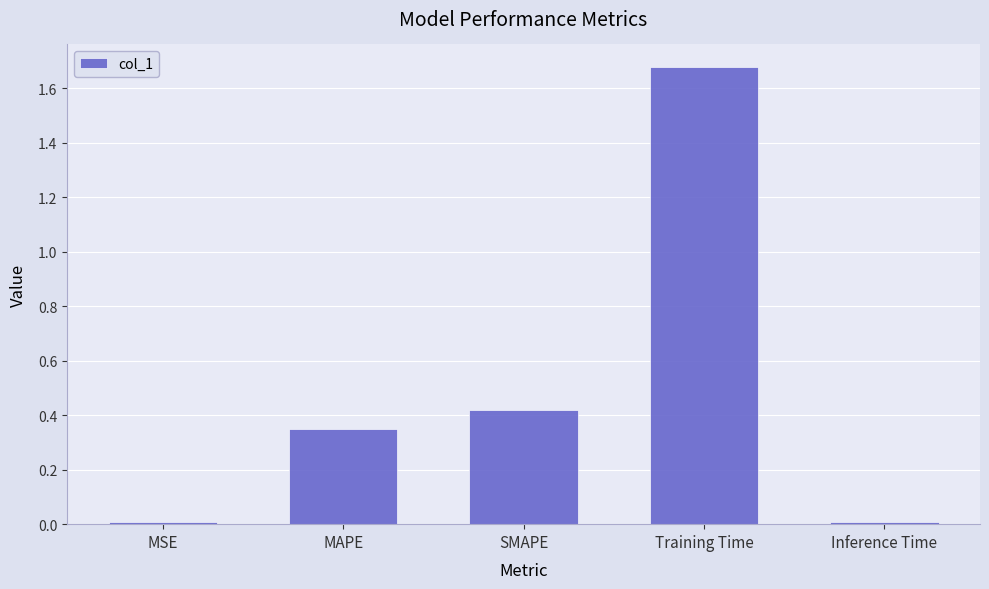

True or false: the data shows 2.9 at Training Time.

False